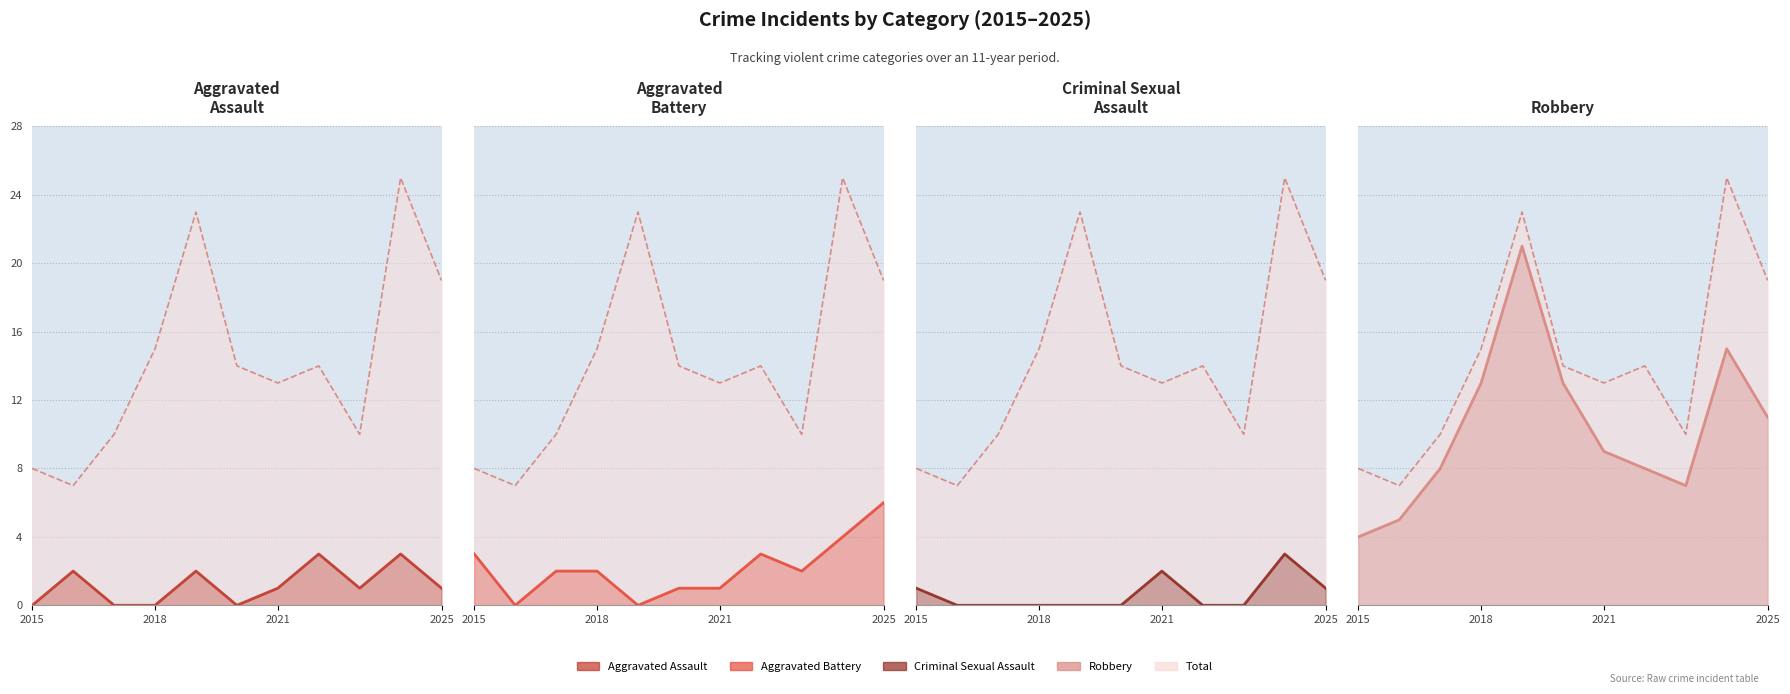

Which series has the largest total across all categories?

Total line